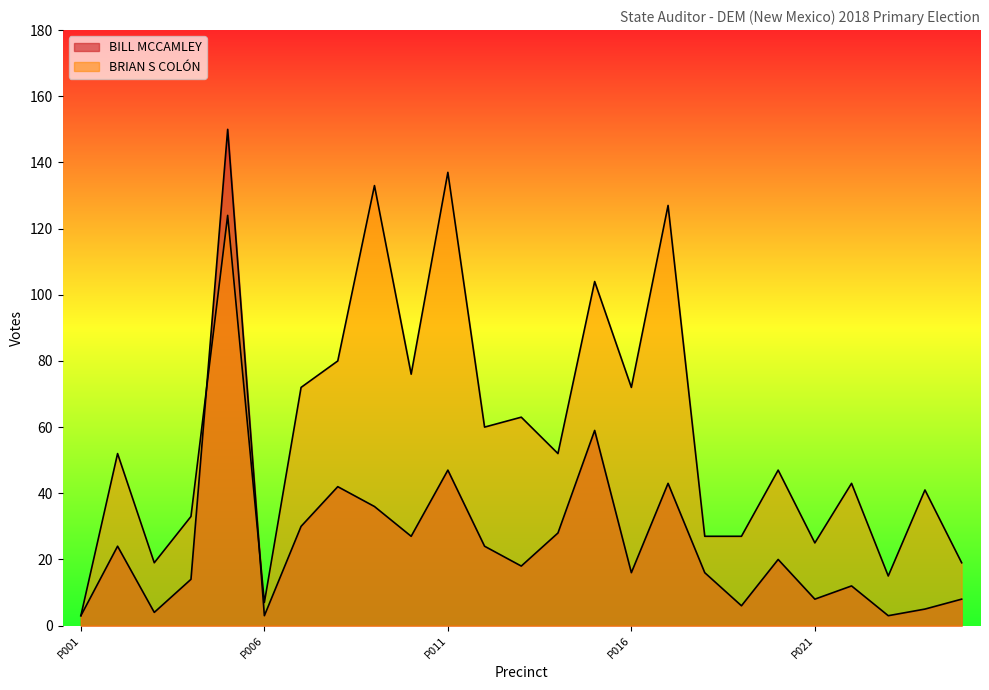

How many lines are shown in the chart?

2